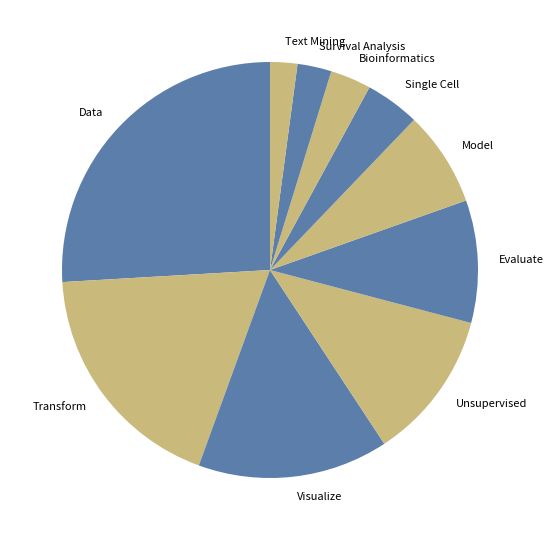

Approximately how many times larger is the value at Text Mining compared to Bioinformatics?

0.7